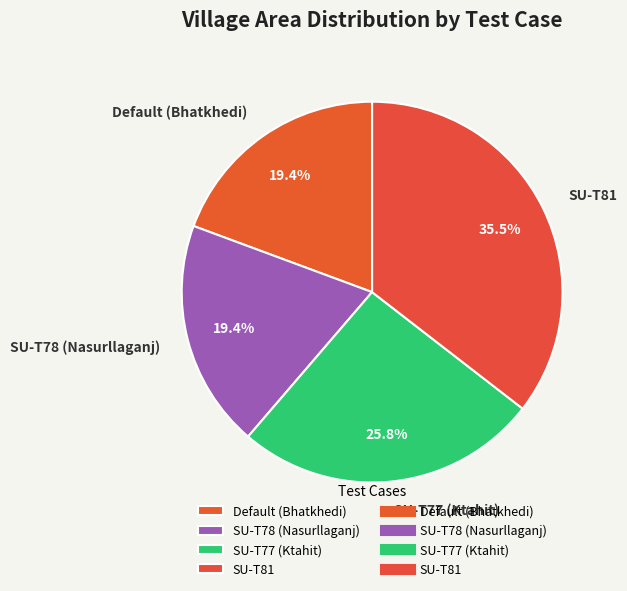

To the nearest percent, what is the average slice percentage?

25%